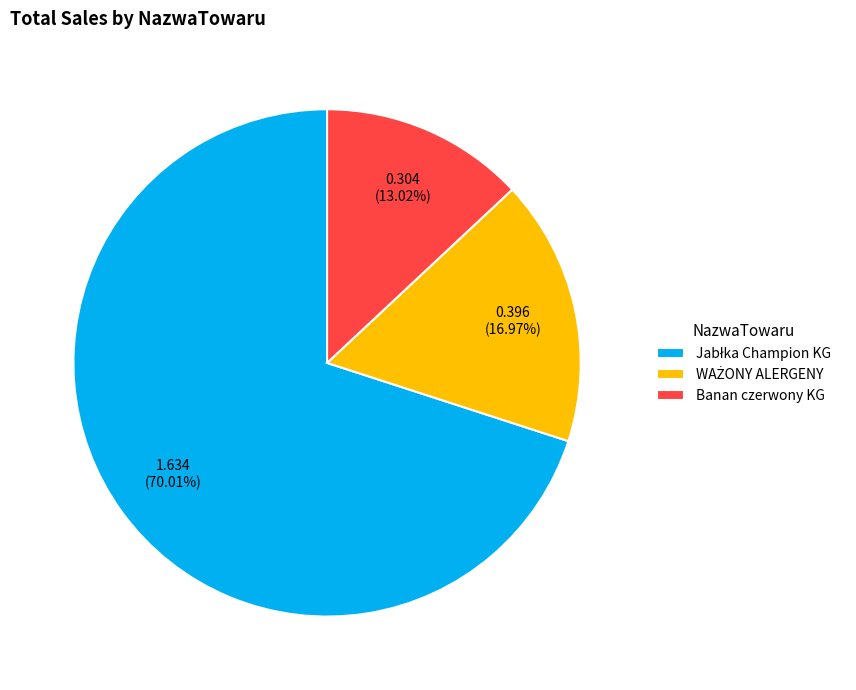

Does any single category account for the majority?

Yes